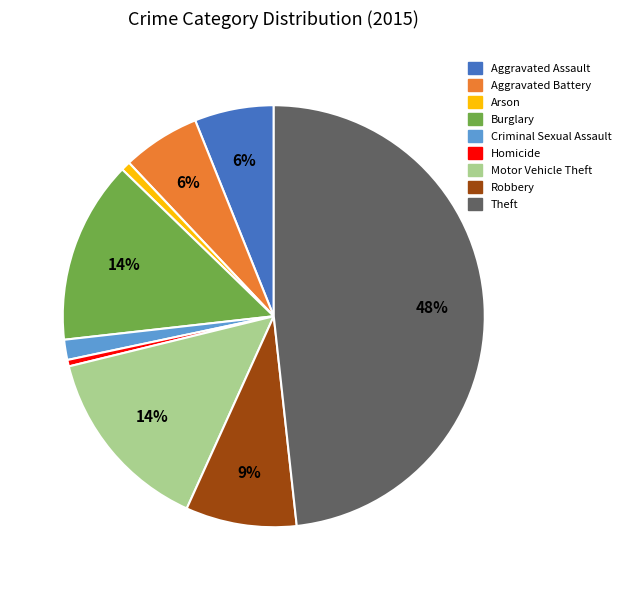

What is the largest slice in the pie chart?

Theft